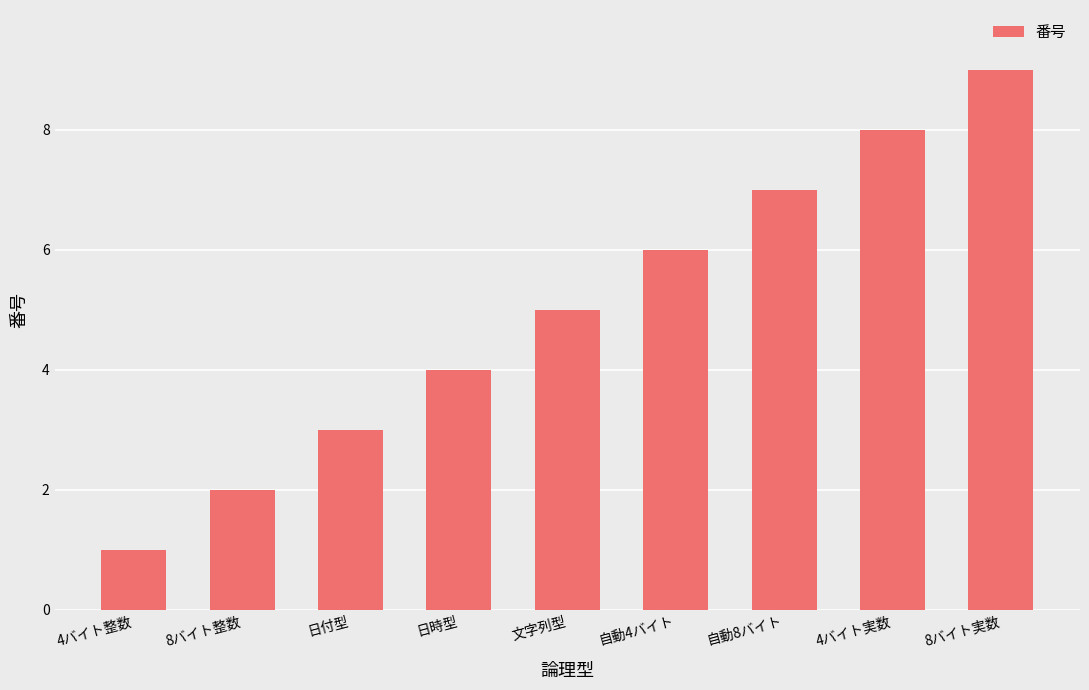

True or false: the data shows 4 at 日時型.

True